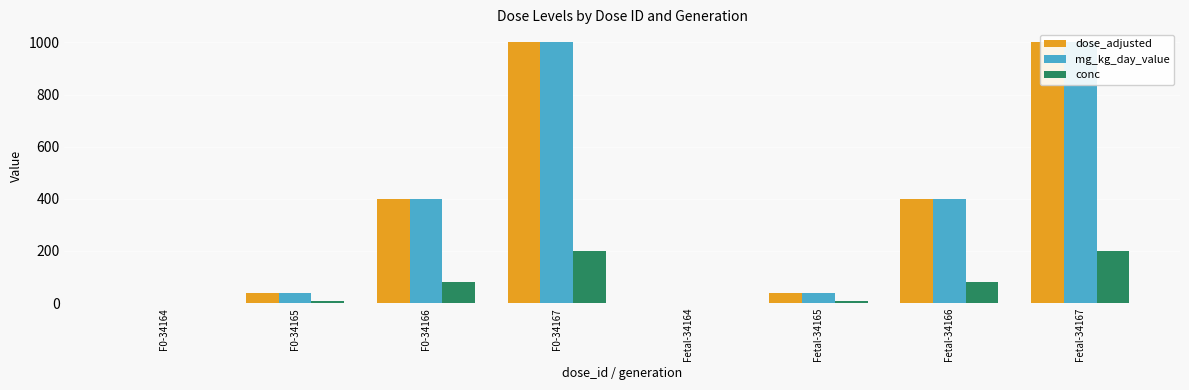

How many data points does each series have?

8